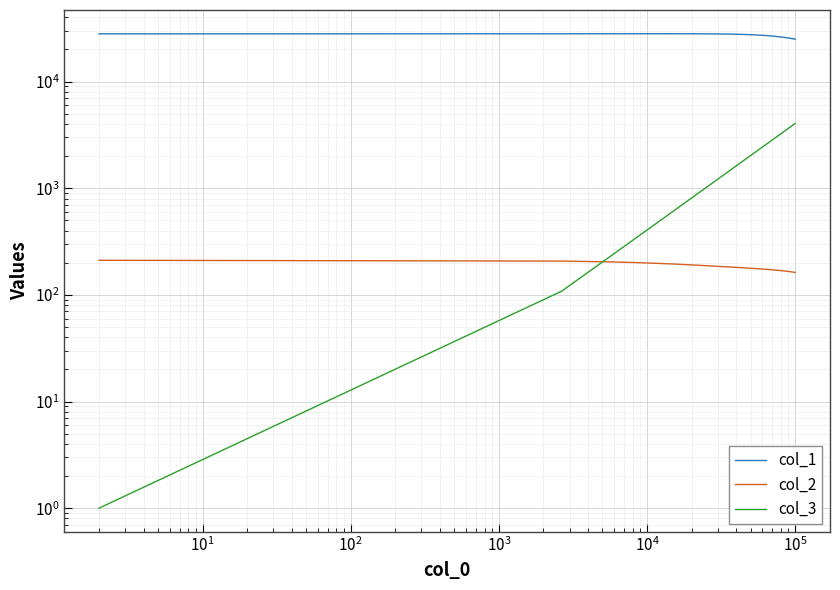

The value of col_3 at $\mathdefault{10^{2}}$ is 129.9. True or false?

False